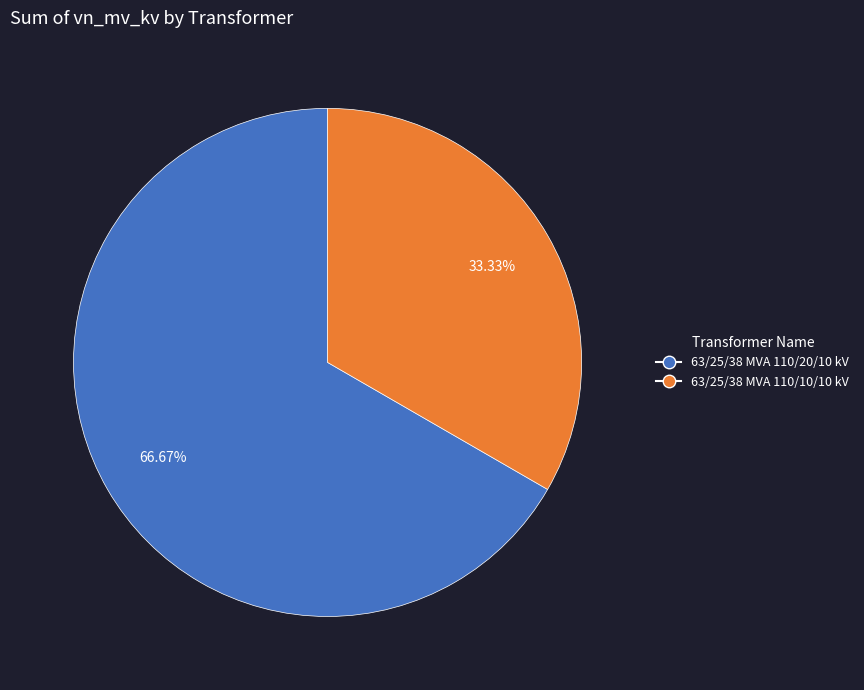

How many slices are in this pie chart?

2